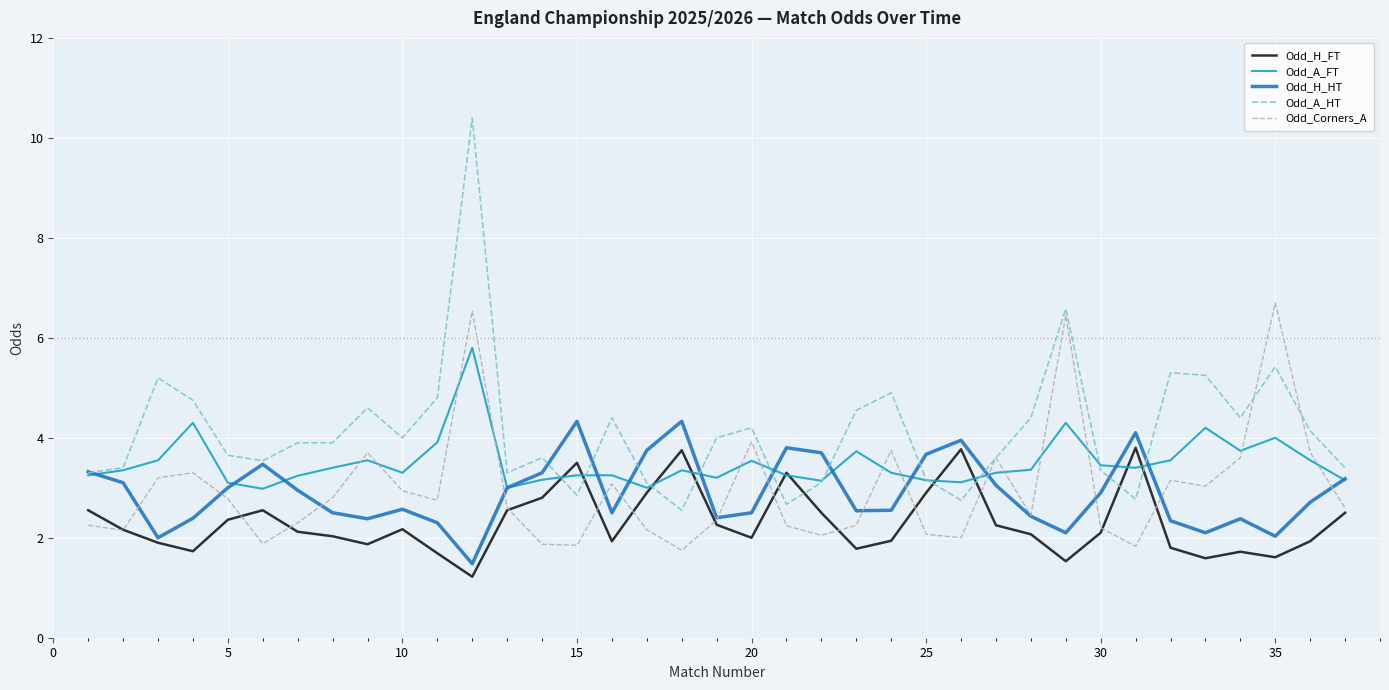

How many lines are shown in the chart?

5